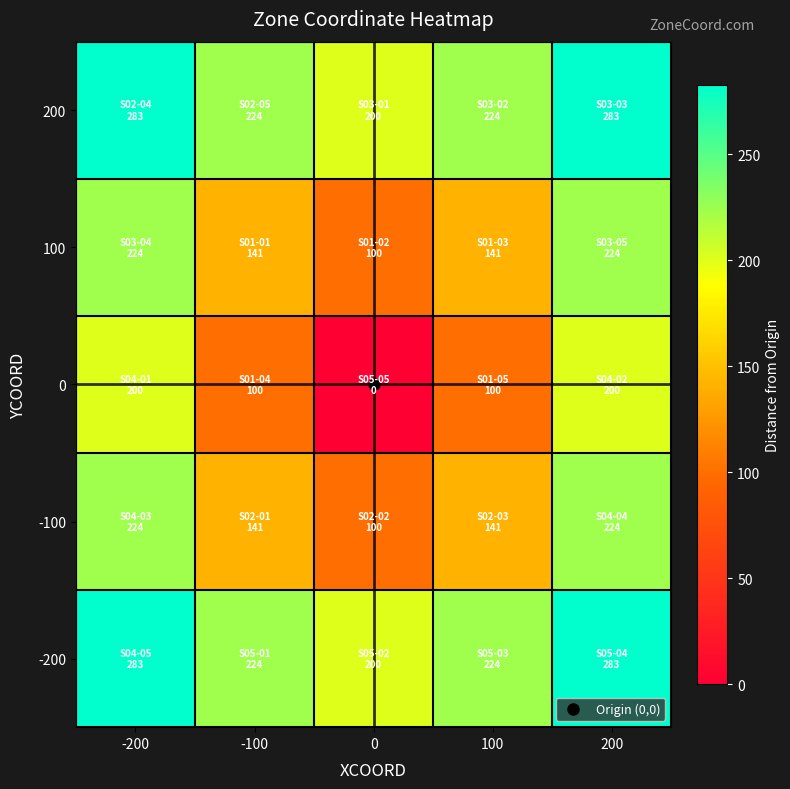

What is the difference between the highest and lowest values at 0?

200.0